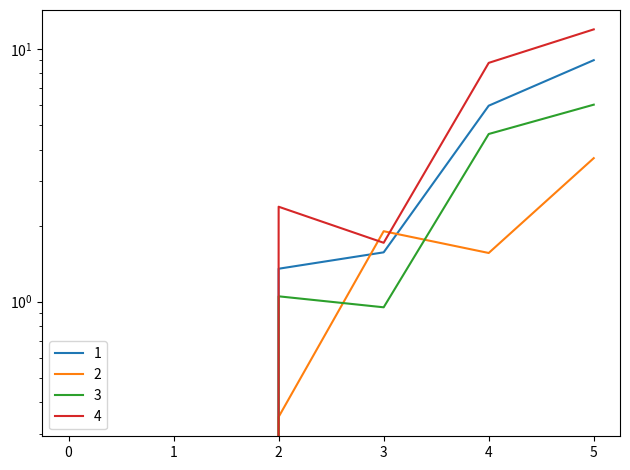

At which label is 1 closest to 4?

4